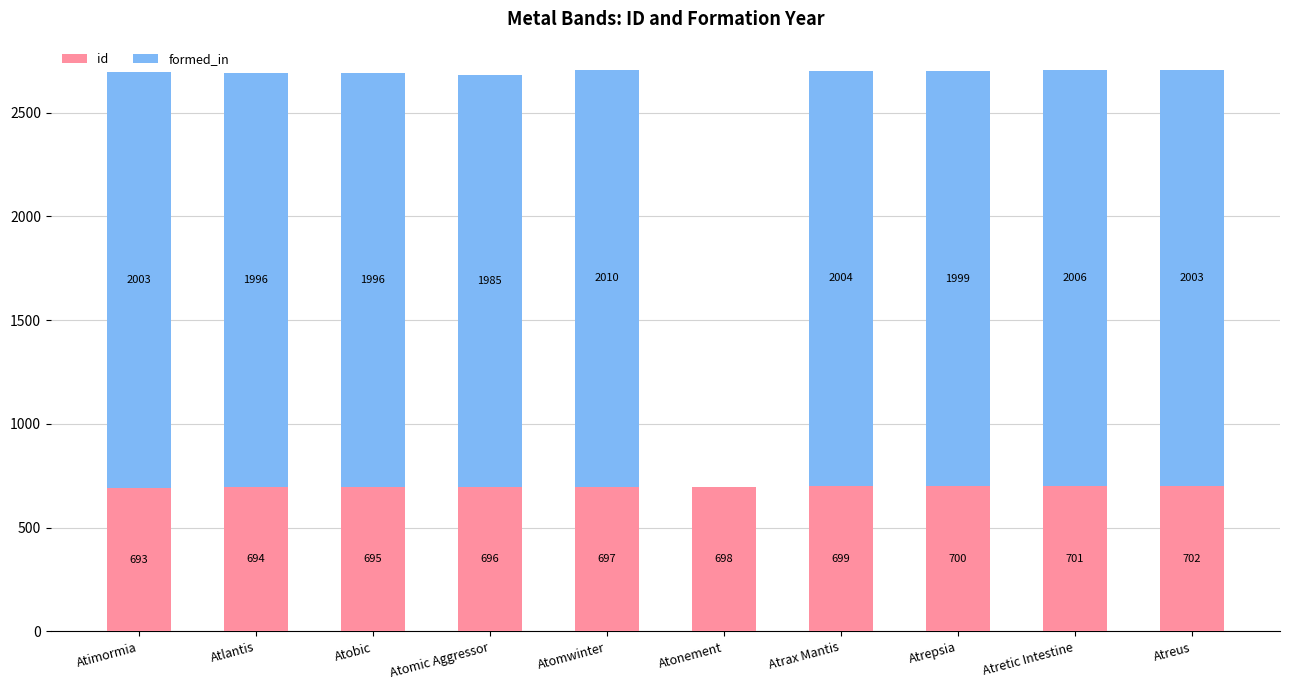

How many categories are shown in the chart?

10